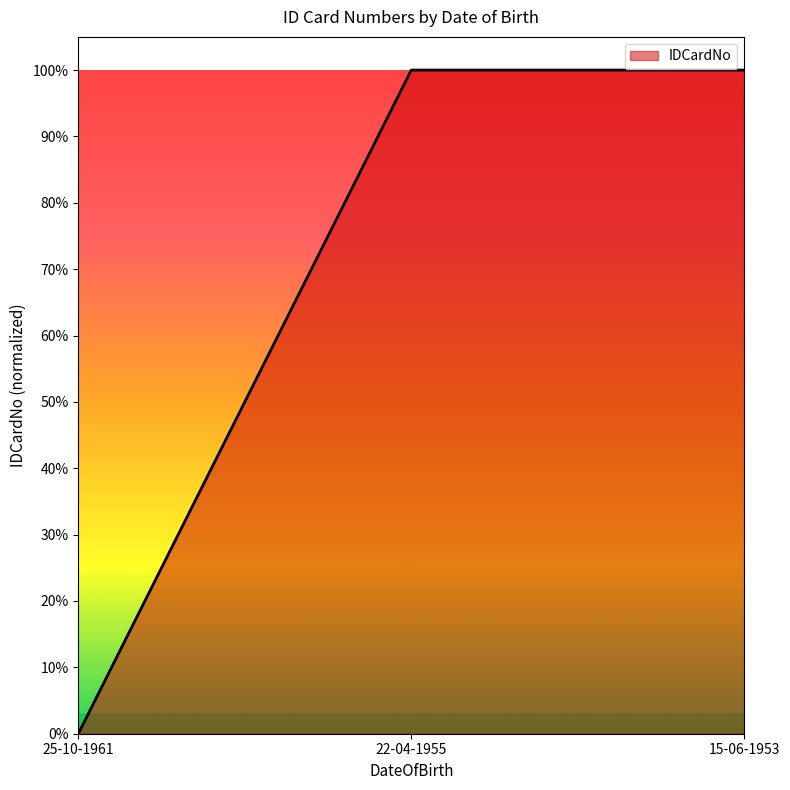

What position from the left is 25-10-1961?

1